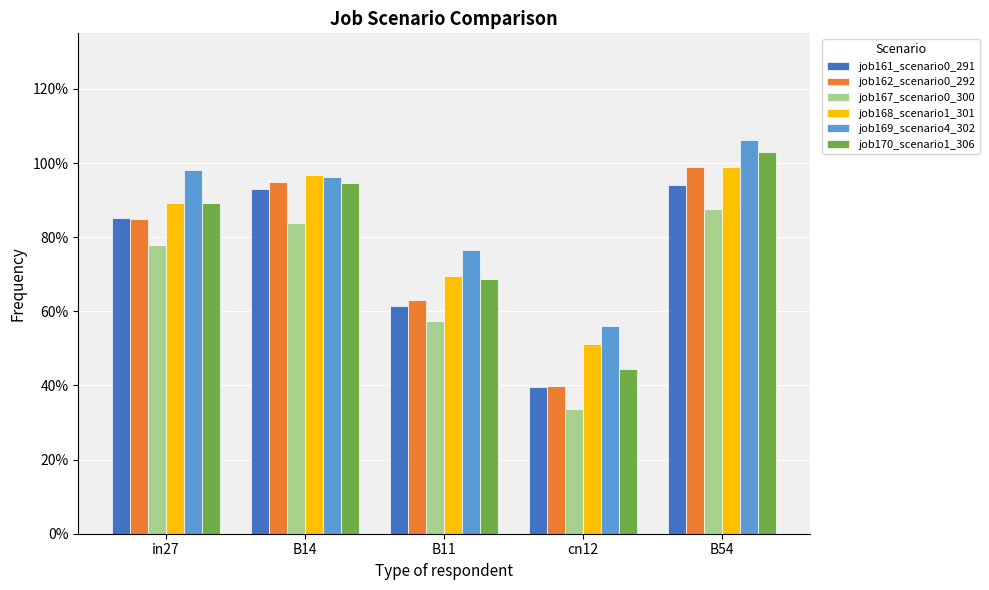

What are all the series names shown in the legend?

job161_scenario0_291, job162_scenario0_292, job167_scenario0_300, job168_scenario1_301, job169_scenario4_302, job170_scenario1_306